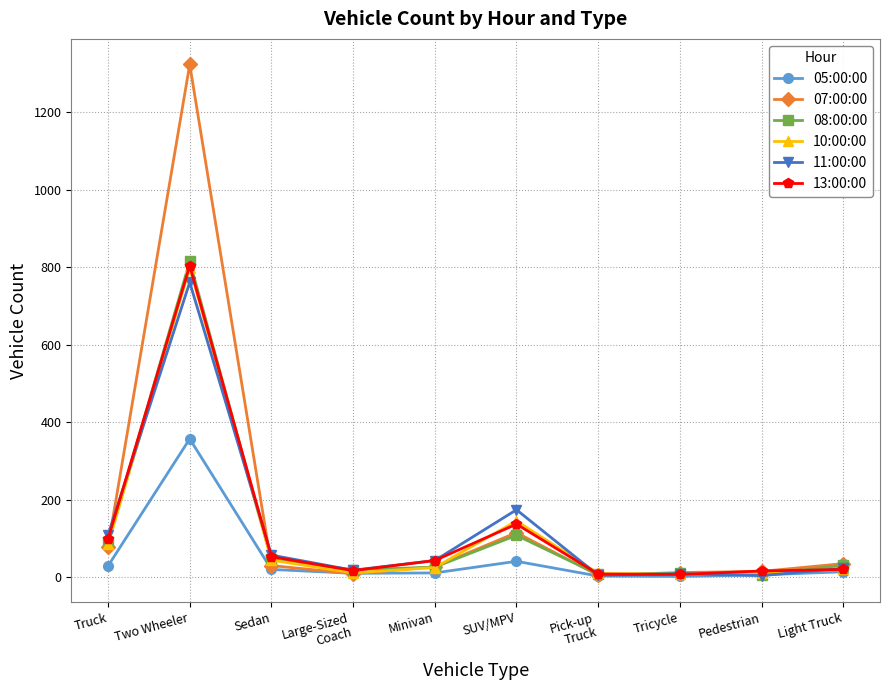

Where is the first local maximum for 10:00:00?

Two Wheeler